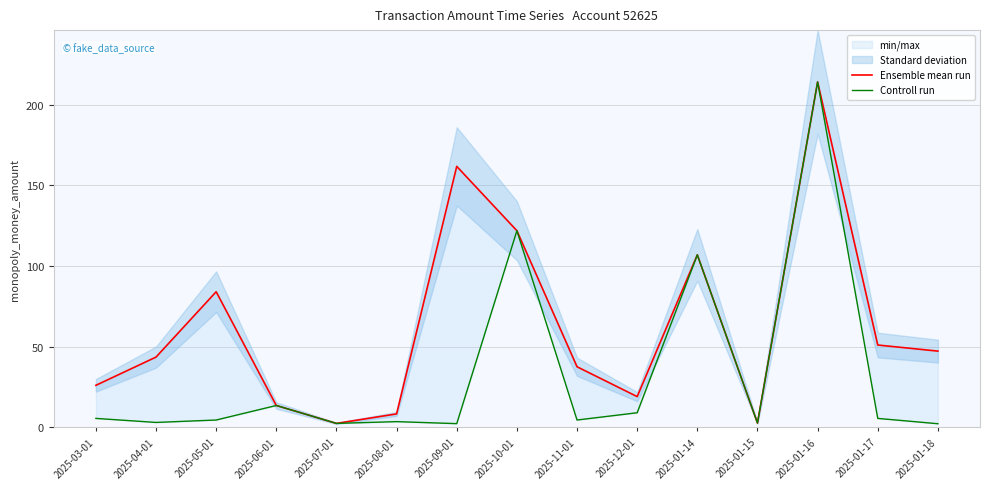

Reading left to right, what are all the values shown in this chart?

Ensemble mean run: 26.0	43.5	84.0	13.5	2.4	8.3	161.7	121.8	37.5	19.0	106.8	2.6	214.0	51.0	47.2
Controll run: 5.5	3.0	4.5	13.5	2.4	3.5	2.2	121.8	4.5	9.0	106.8	2.6	214.0	5.5	2.2